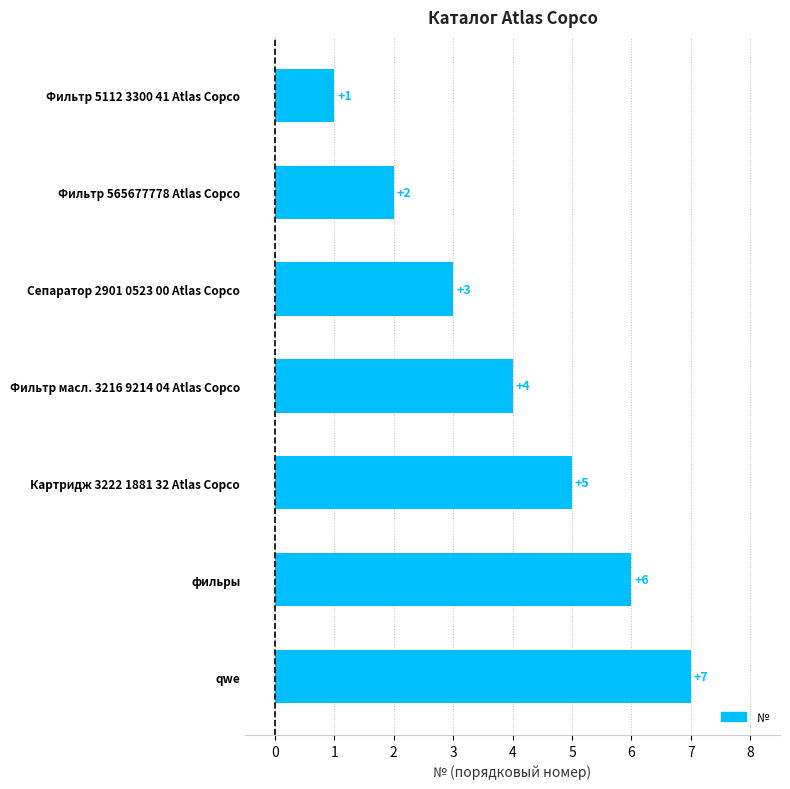

At which category does the chart reach its minimum across all series?

Фильтр 5112 3300 41 Atlas Copco